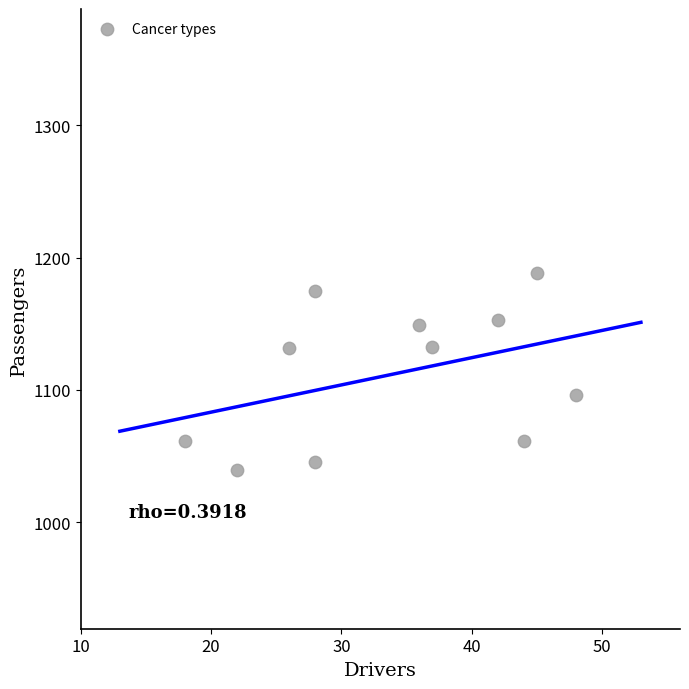

What is the average X value?

34.0